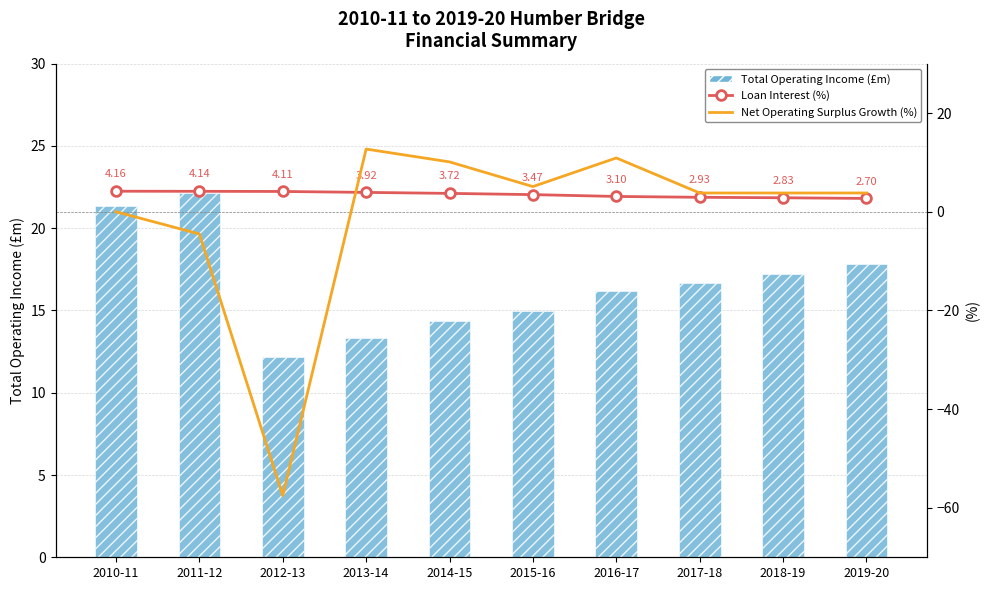

Does the chart contain any negative values?

Yes